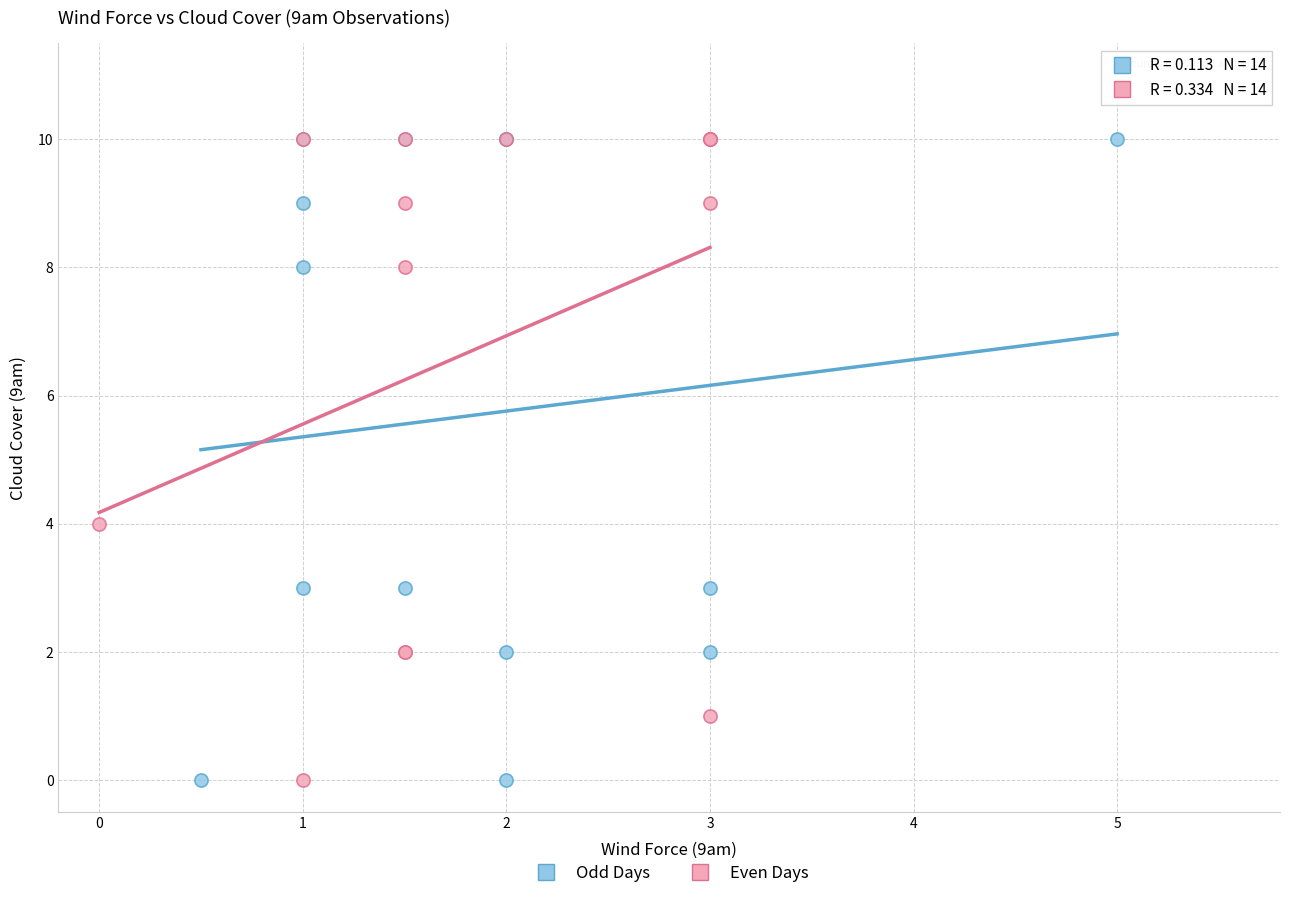

What are all the series names shown in the legend?

Odd Days, Even Days